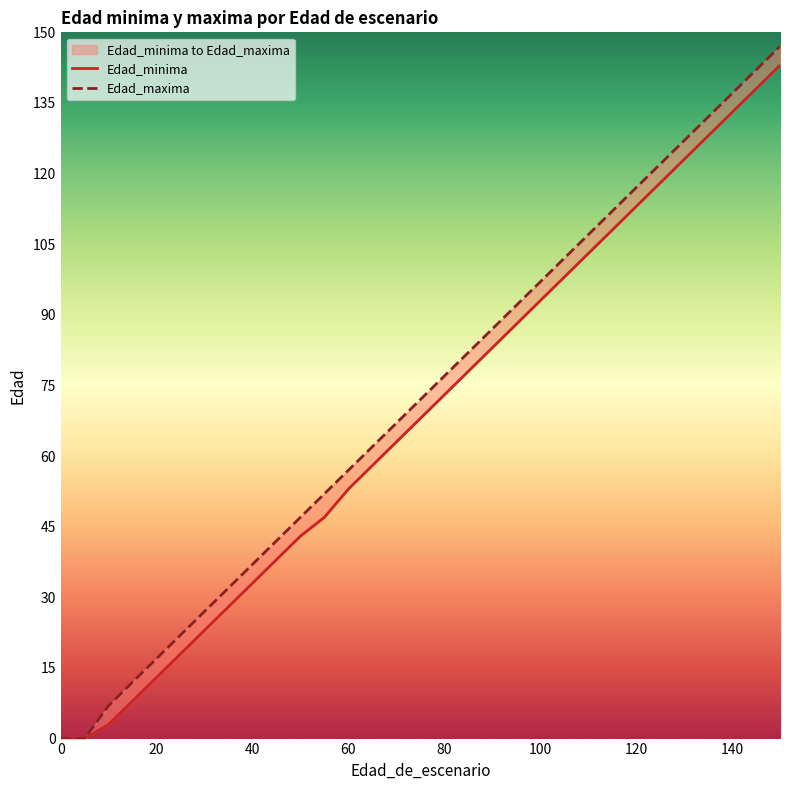

List the series in order of their overall mean, highest first.

Edad_maxima, Edad_minima